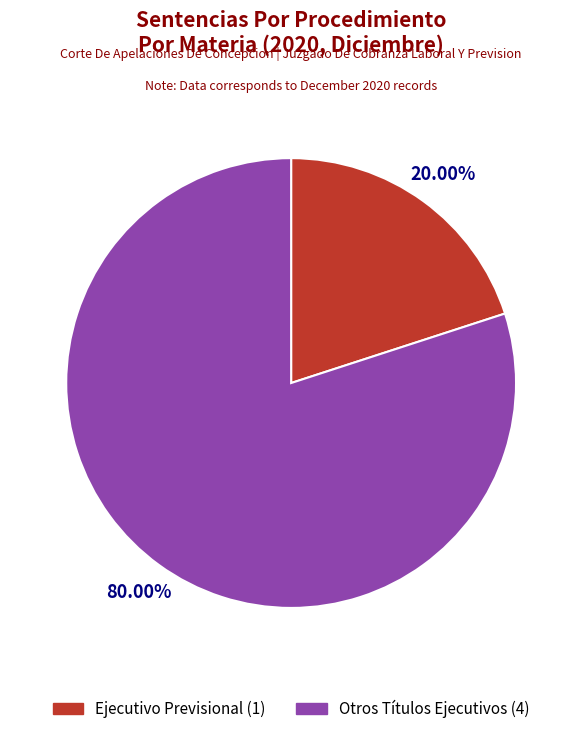

Do Ejecutivo Previsional and Otros Títulos Ejecutivos together represent more than half of the pie?

Yes